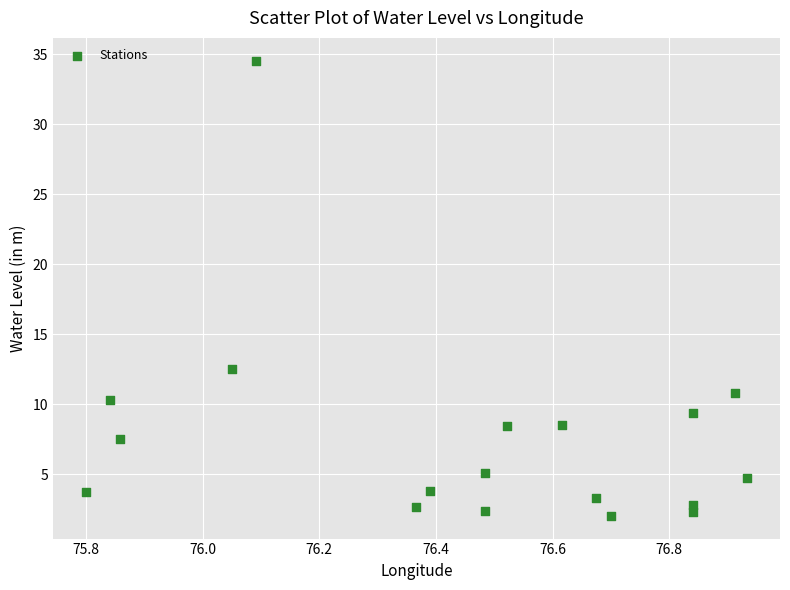

What Y value in the scatter plot is closest to 18?

12.5